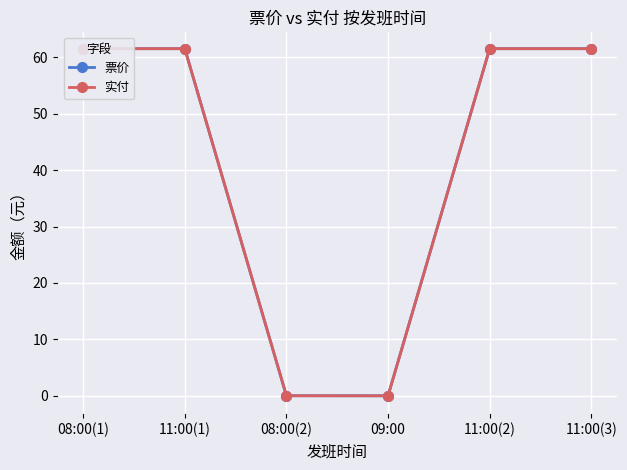

Does the chart display data point markers on the line(s)?

Yes